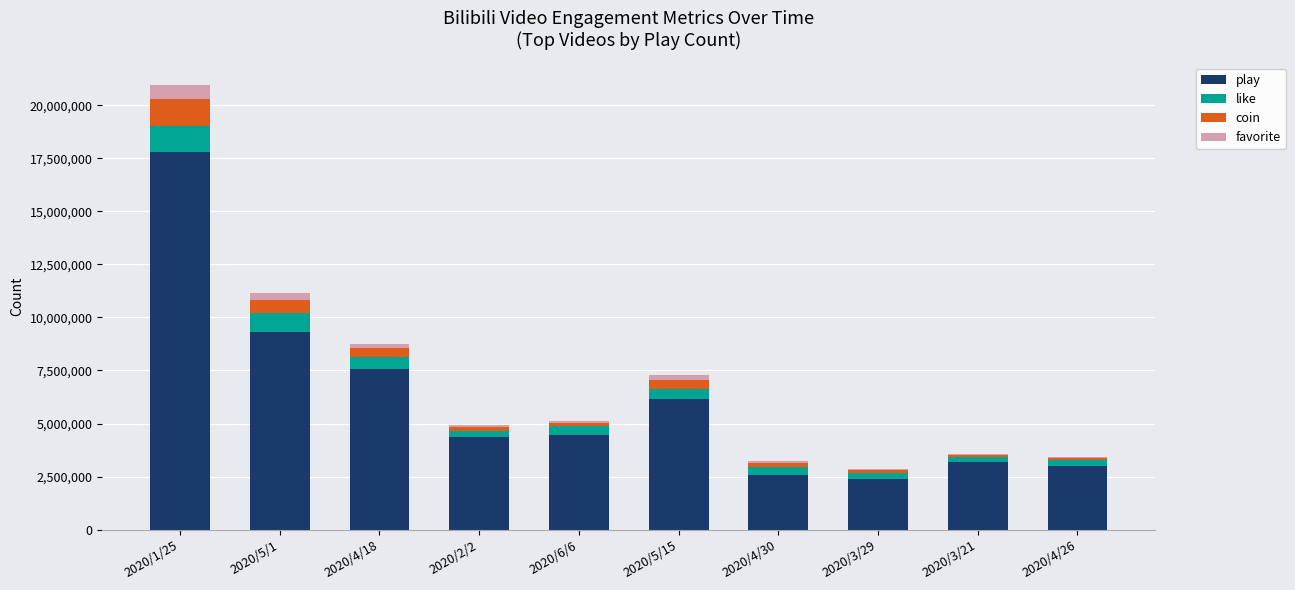

At which category is the sum across all series the highest?

2020/1/25